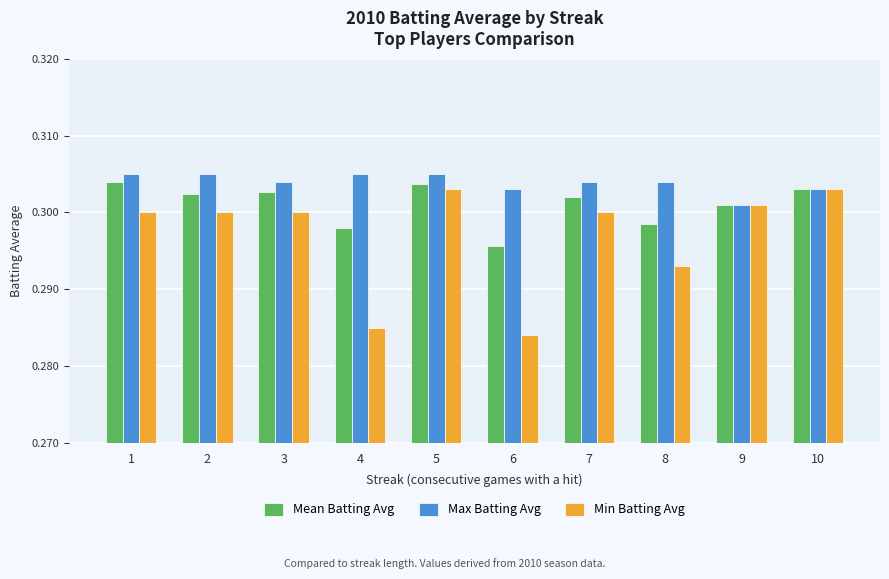

What is the total value across all series at 1?

0.9